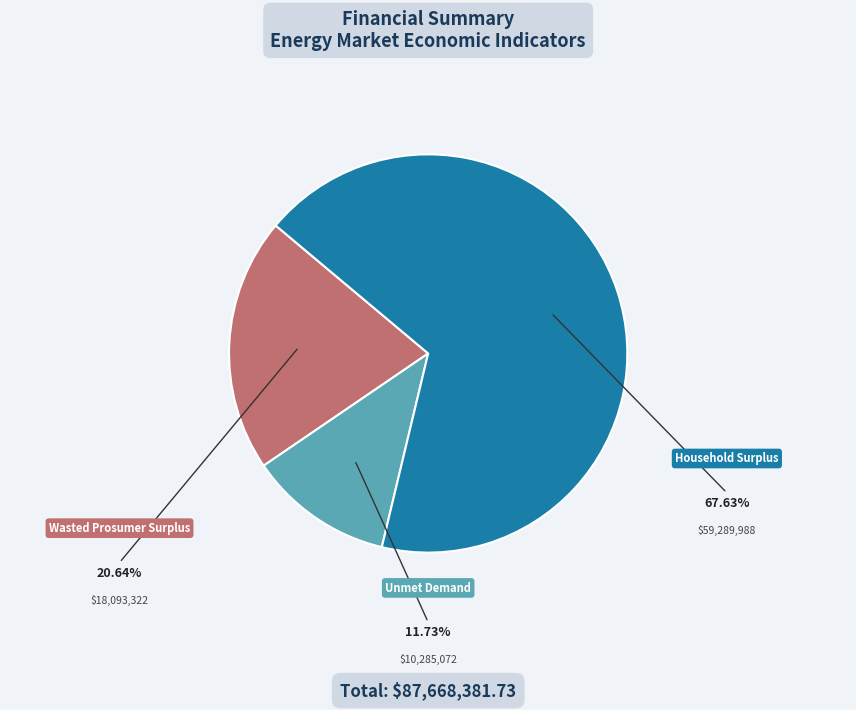

Does any single category account for the majority?

Yes